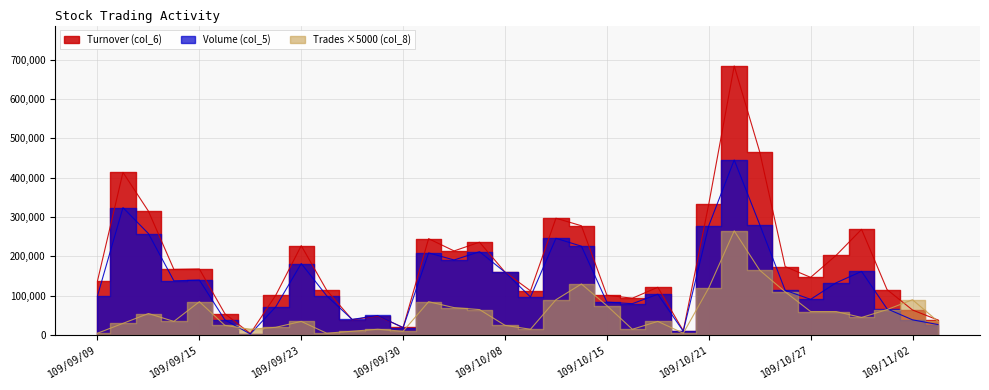

What is the difference between the second highest and minimum values in the Volume (col_5) series?

321000